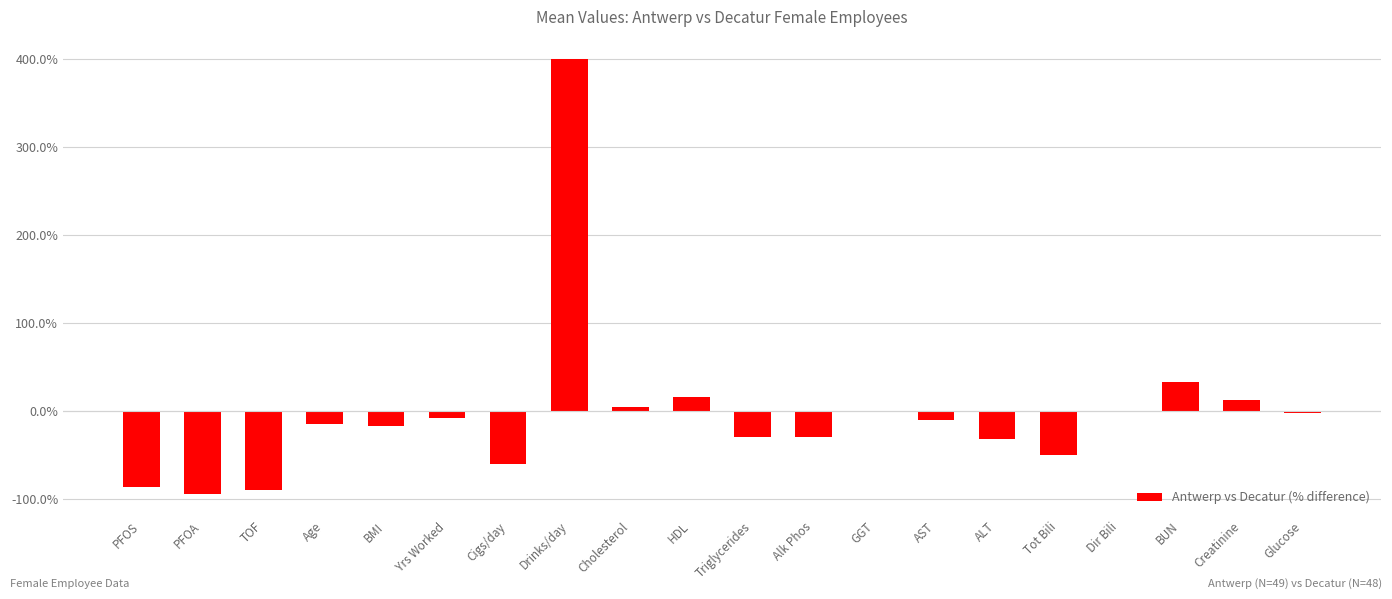

Which category has the highest value across all series?

Drinks/day